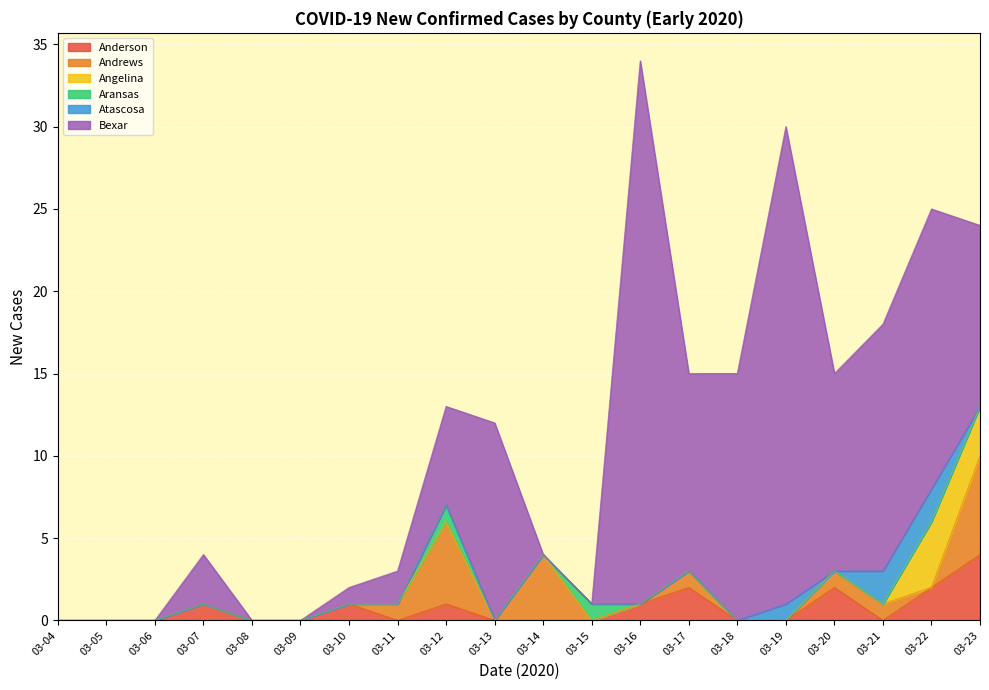

Reading right to left, extract all data points from this chart.

Anderson: 03-23=4	03-22=2	03-21=0	03-20=2	03-19=0	03-18=0	03-17=2	03-16=1	03-15=0	03-14=0	03-13=0	03-12=1	03-11=0	03-10=1	03-09=0	03-08=0	03-07=1	03-06=0	03-05=0	03-04=0
Andrews: 03-23=6	03-22=0	03-21=1	03-20=1	03-19=0	03-18=0	03-17=1	03-16=0	03-15=0	03-14=4	03-13=0	03-12=5	03-11=1	03-10=0	03-09=0	03-08=0	03-07=0	03-06=0	03-05=0	03-04=0
Angelina: 03-23=3	03-22=4	03-21=0	03-20=0	03-19=0	03-18=0	03-17=0	03-16=0	03-15=0	03-14=0	03-13=0	03-12=0	03-11=0	03-10=0	03-09=0	03-08=0	03-07=0	03-06=0	03-05=0	03-04=0
Aransas: 03-23=0	03-22=0	03-21=0	03-20=0	03-19=0	03-18=0	03-17=0	03-16=0	03-15=1	03-14=0	03-13=0	03-12=1	03-11=0	03-10=0	03-09=0	03-08=0	03-07=0	03-06=0	03-05=0	03-04=0
Atascosa: 03-23=0	03-22=2	03-21=2	03-20=0	03-19=1	03-18=0	03-17=0	03-16=0	03-15=0	03-14=0	03-13=0	03-12=0	03-11=0	03-10=0	03-09=0	03-08=0	03-07=0	03-06=0	03-05=0	03-04=0
Bexar: 03-23=11	03-22=17	03-21=15	03-20=12	03-19=29	03-18=15	03-17=12	03-16=33	03-15=0	03-14=0	03-13=12	03-12=6	03-11=2	03-10=1	03-09=0	03-08=0	03-07=3	03-06=0	03-05=0	03-04=0